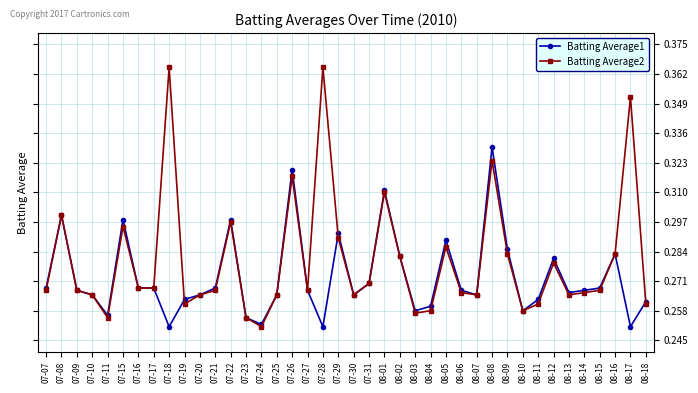

The Batting Average2 series shows 0.3 at 07-16. True or false?

True